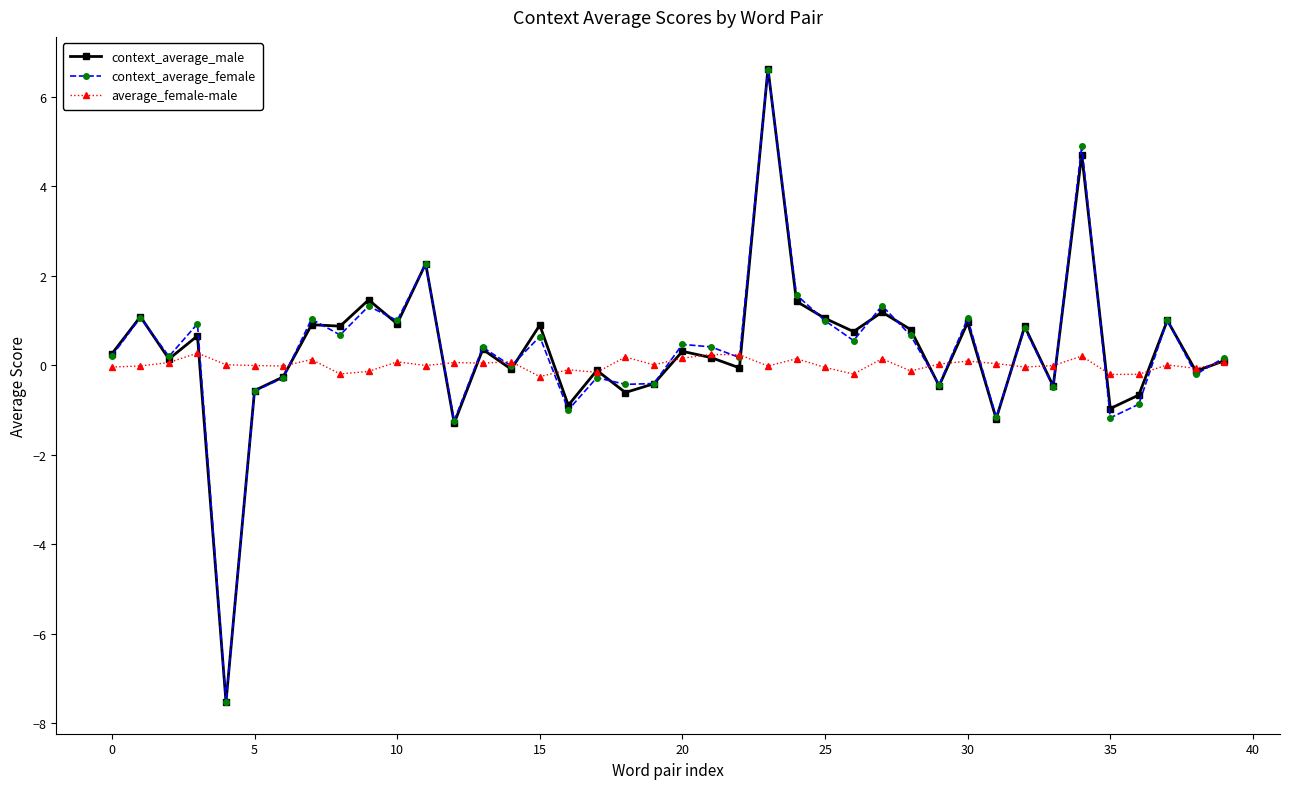

What is the lowest value of the context_average_female series?

-7.5